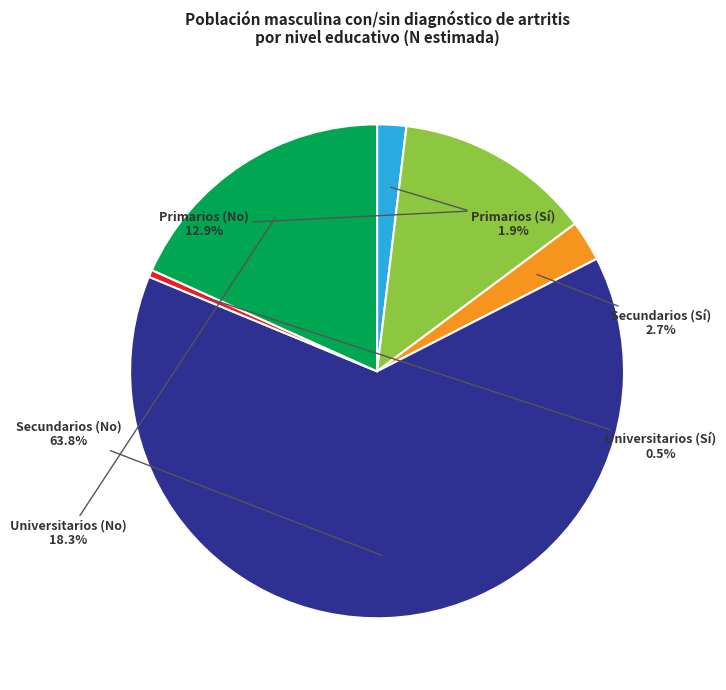

Rank the categories by value from highest to lowest.

Secundarios (No), Universitarios (No), Primarios (No), Secundarios (Sí), Primarios (Sí), Universitarios (Sí)